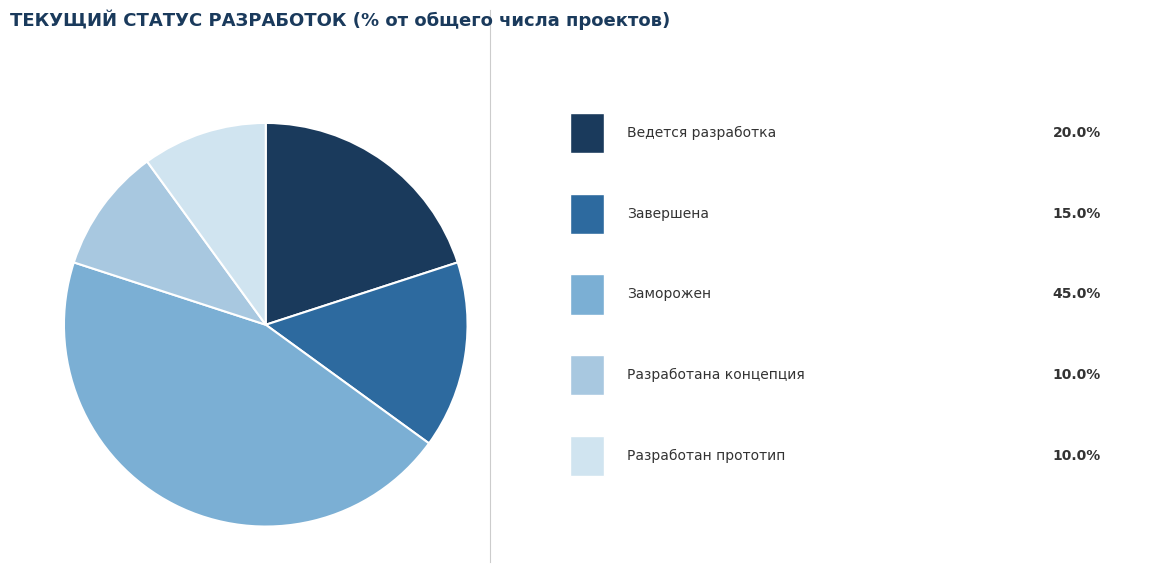

Is there any slice that represents more than half of the pie?

No